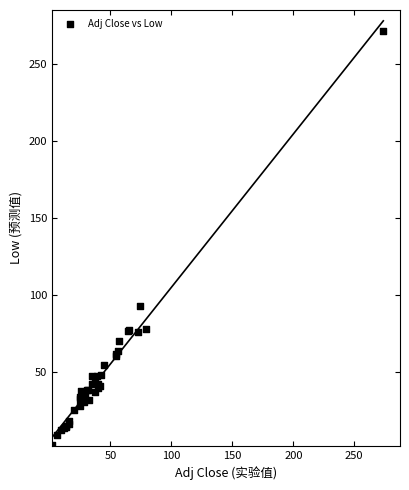

What Y value in the scatter plot is closest to 137?

93.1